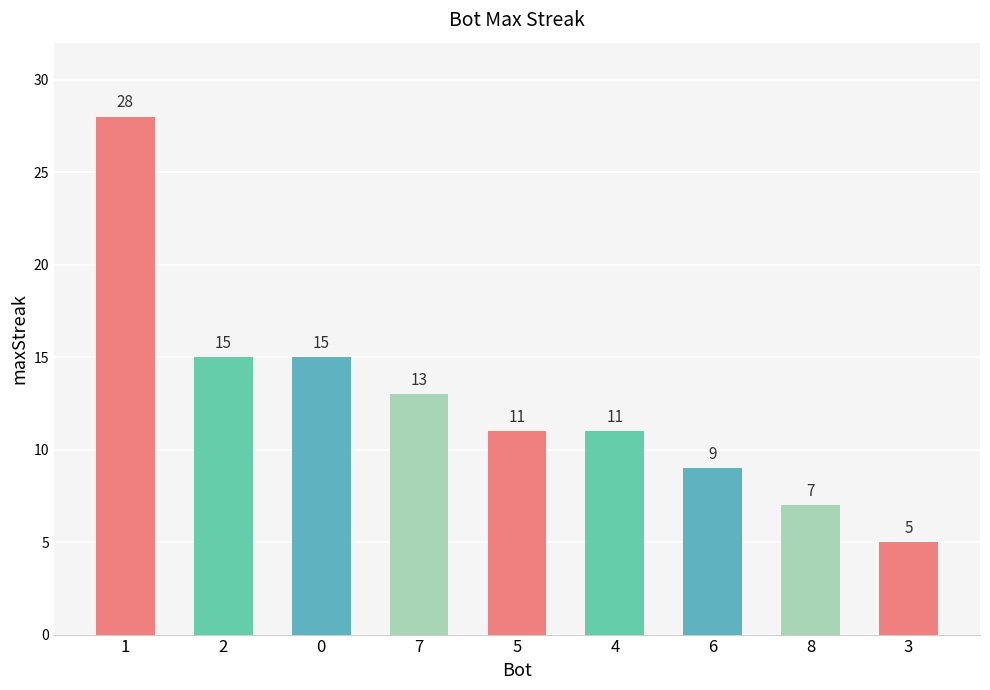

What is the difference between the maximum and minimum values?

23